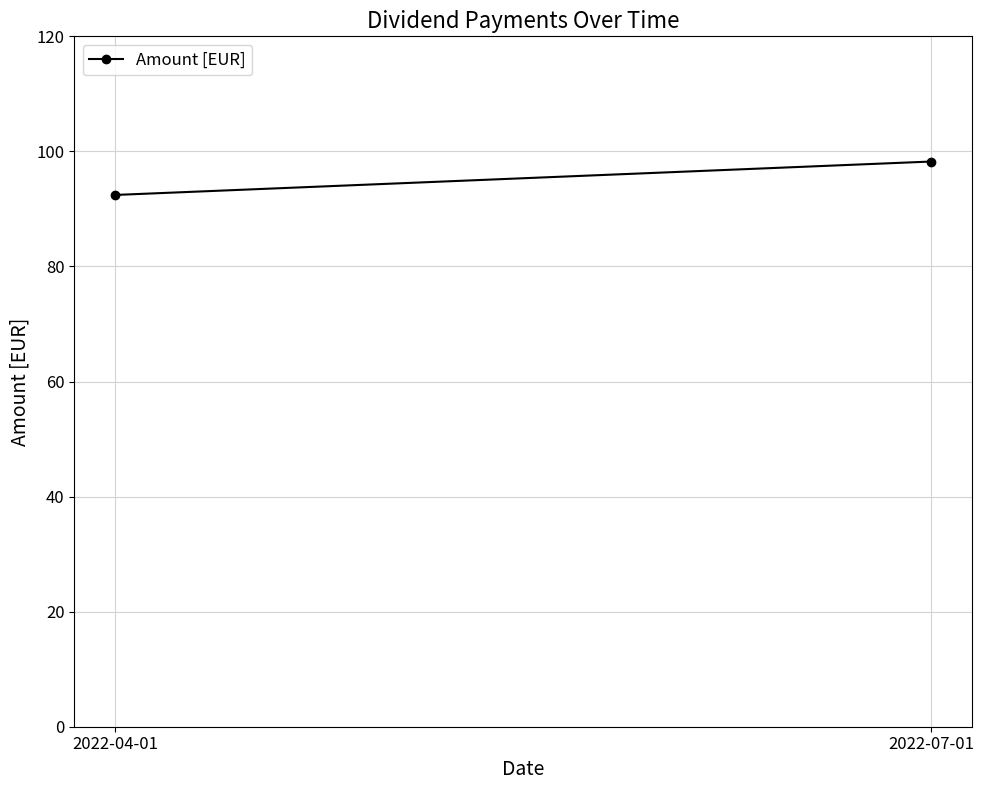

Reading left to right, transcribe all the data shown in this chart.

92.4	98.2